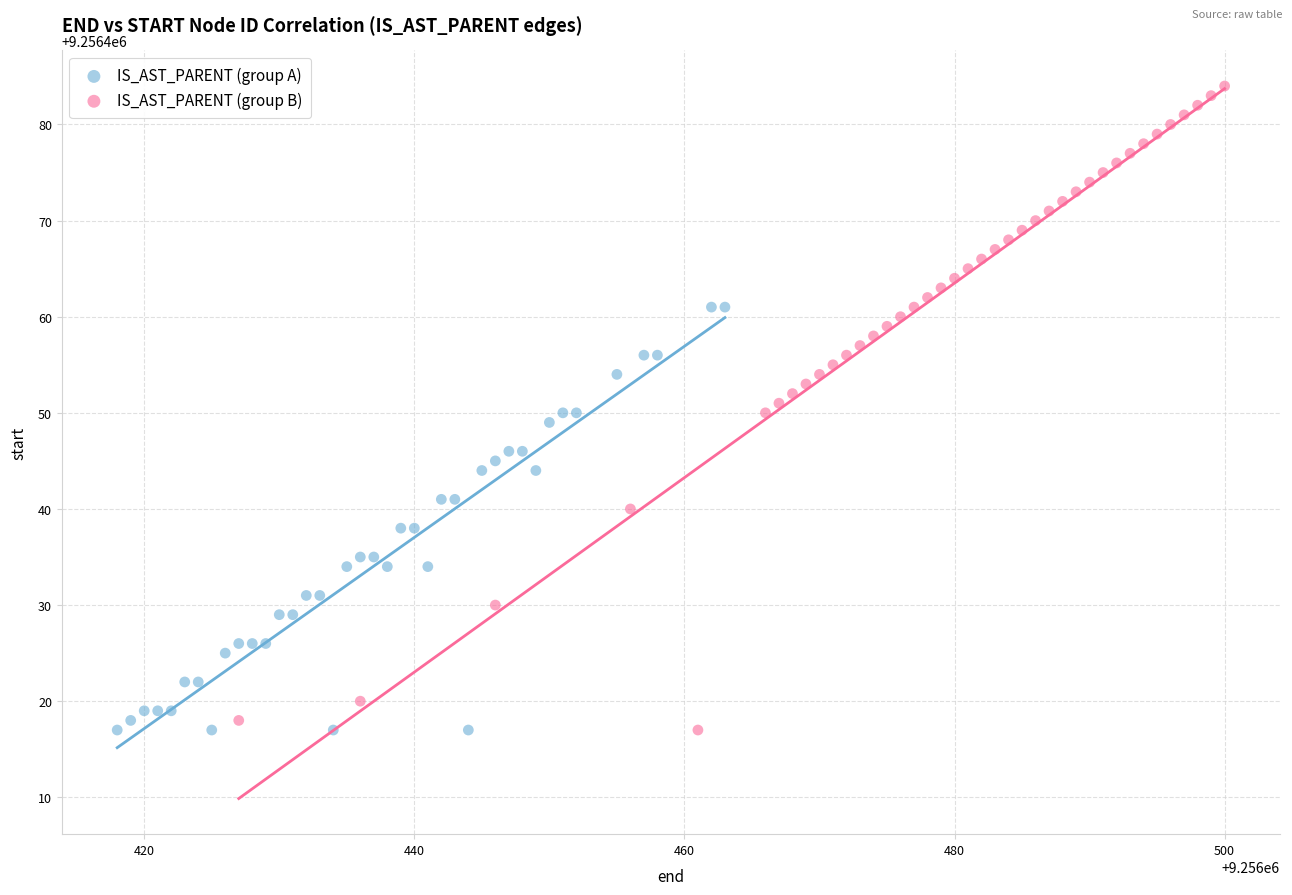

Which series has the largest Y range (max minus min)?

IS_AST_PARENT (group B)